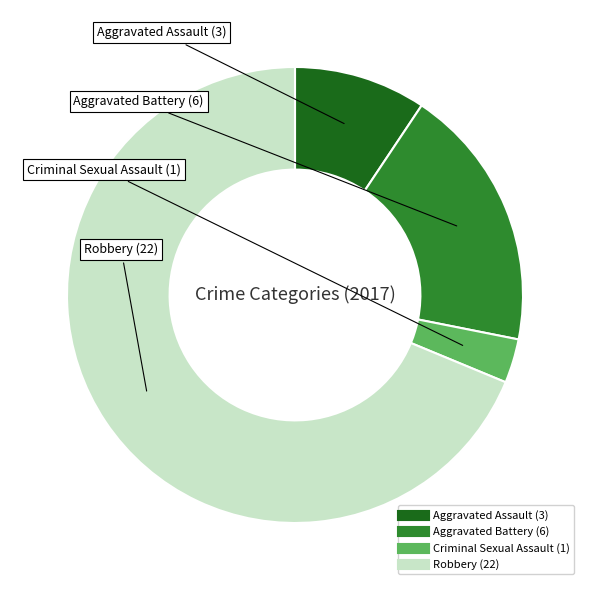

Rank the categories by value from highest to lowest.

Robbery, Aggravated Battery, Aggravated Assault, Criminal Sexual Assault